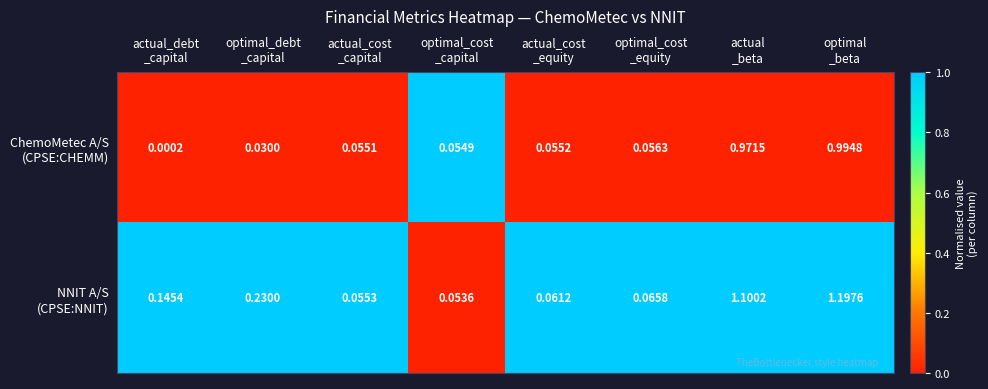

Which category has the lowest value across all series?

actual_debt
_capital